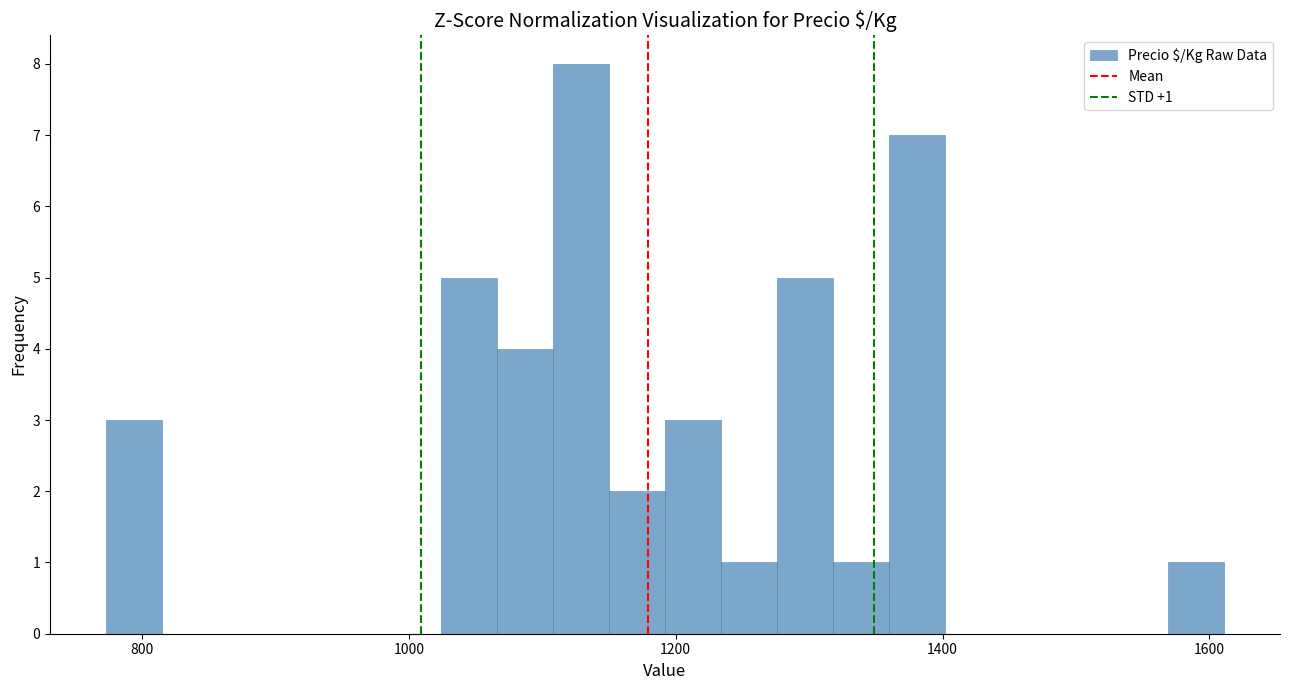

Read against the x-axis, roughly where is the centre of the tallest bar?

1120